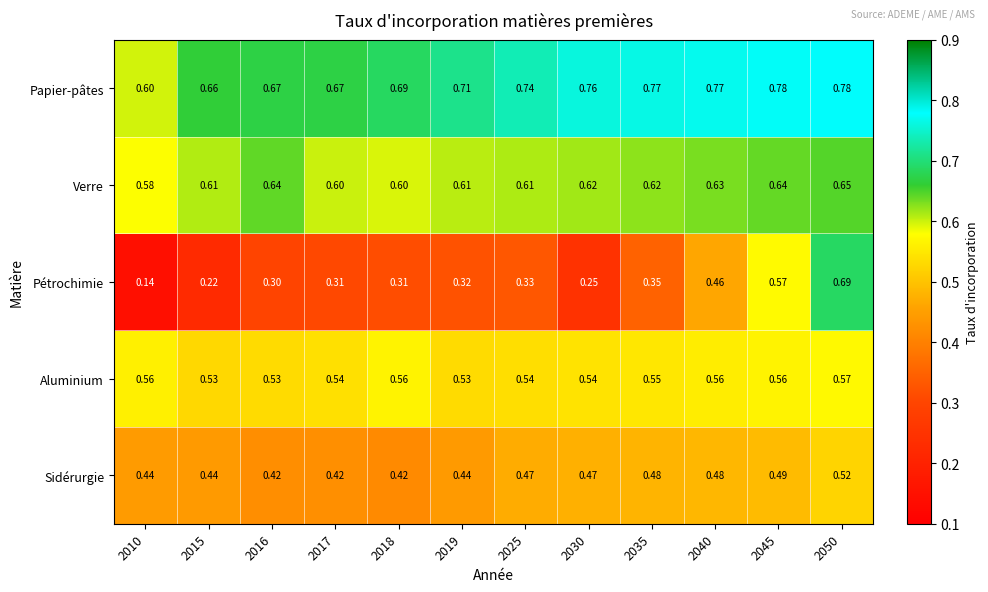

Which series has the largest total across all categories?

Papier-pâtes